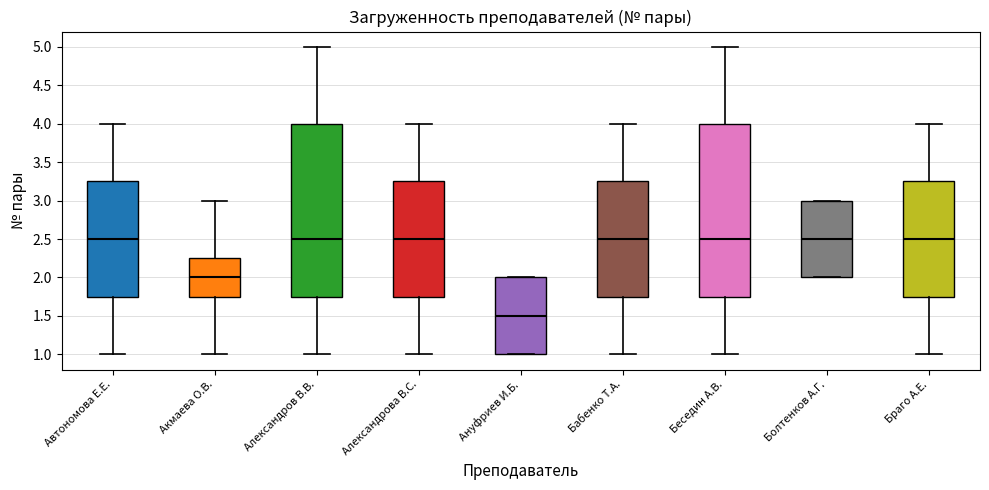

Reading left to right, transcribe this box plot: for each box, give where its median line is, the range the box spans, and where its two whiskers end, as read against the y-axis. The values are not printed on the chart, so give them approximately, as read against the axis.

Автономова Е.Е.: median 2.50, box 1.75 to 3.25, whiskers 1.00 to 4.00
Акмаева О.В.: median 2.00, box 1.75 to 2.25, whiskers 1.00 to 3.00
Александров В.В.: median 2.50, box 1.75 to 4.00, whiskers 1.00 to 5.00
Александрова В.С.: median 2.50, box 1.75 to 3.25, whiskers 1.00 to 4.00
Ануфриев И.Б.: median 1.50, box 1.00 to 2.00, whiskers 1.00 to 2.00
Бабенко Т.А.: median 2.50, box 1.75 to 3.25, whiskers 1.00 to 4.00
Беседин А.В.: median 2.50, box 1.75 to 4.00, whiskers 1.00 to 5.00
Болтенков А.Г.: median 2.50, box 2.00 to 3.00, whiskers 2.00 to 3.00
Браго А.Е.: median 2.50, box 1.75 to 3.25, whiskers 1.00 to 4.00